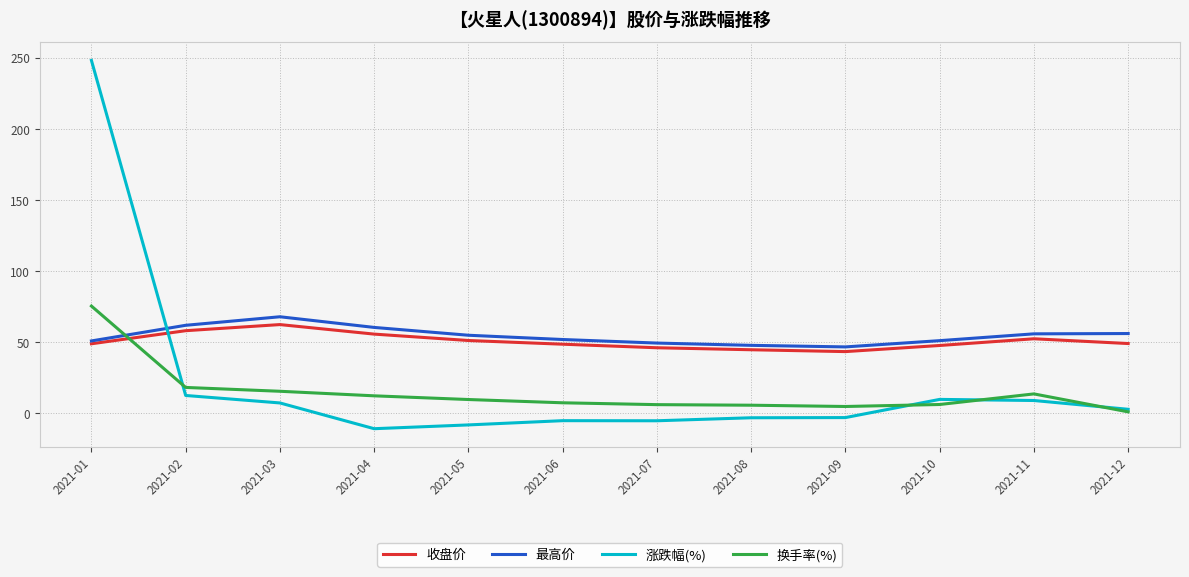

What is the approximate value of 换手率(%) at 2021-04?

12.4